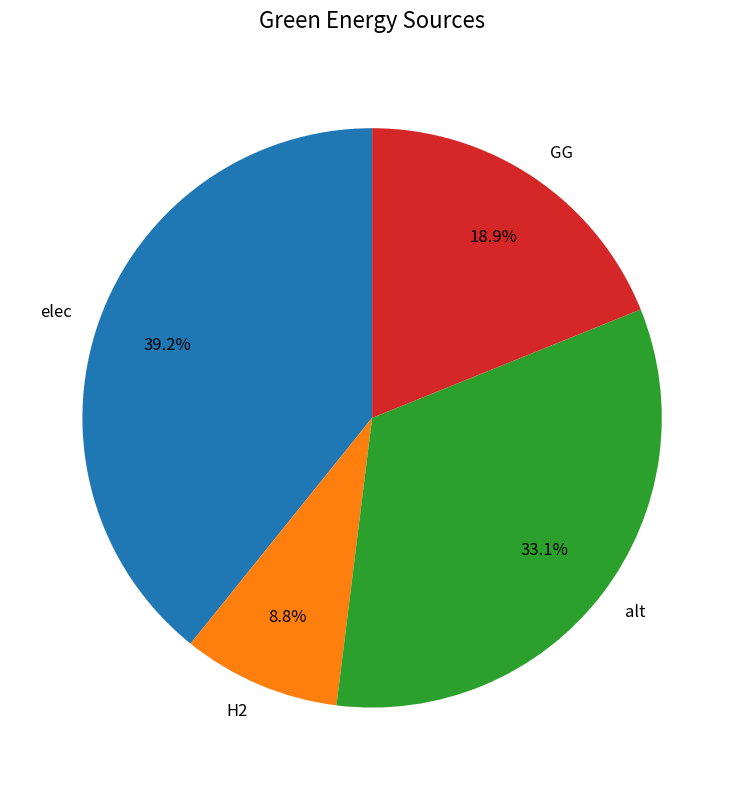

Combined, what portion of the pie is elec and H2?

48.0%